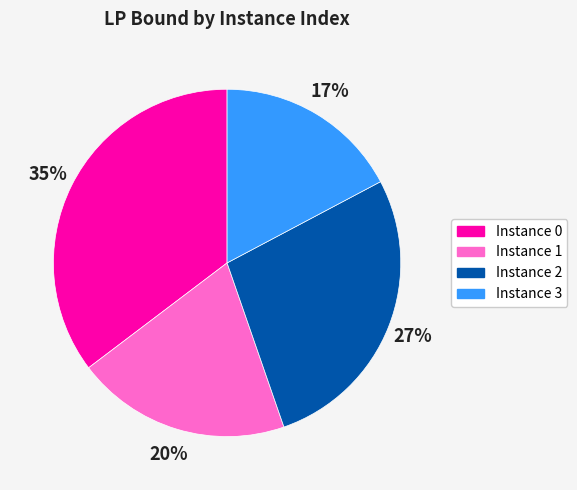

Approximately how many times larger is the value at Instance 3 compared to Instance 2?

0.6